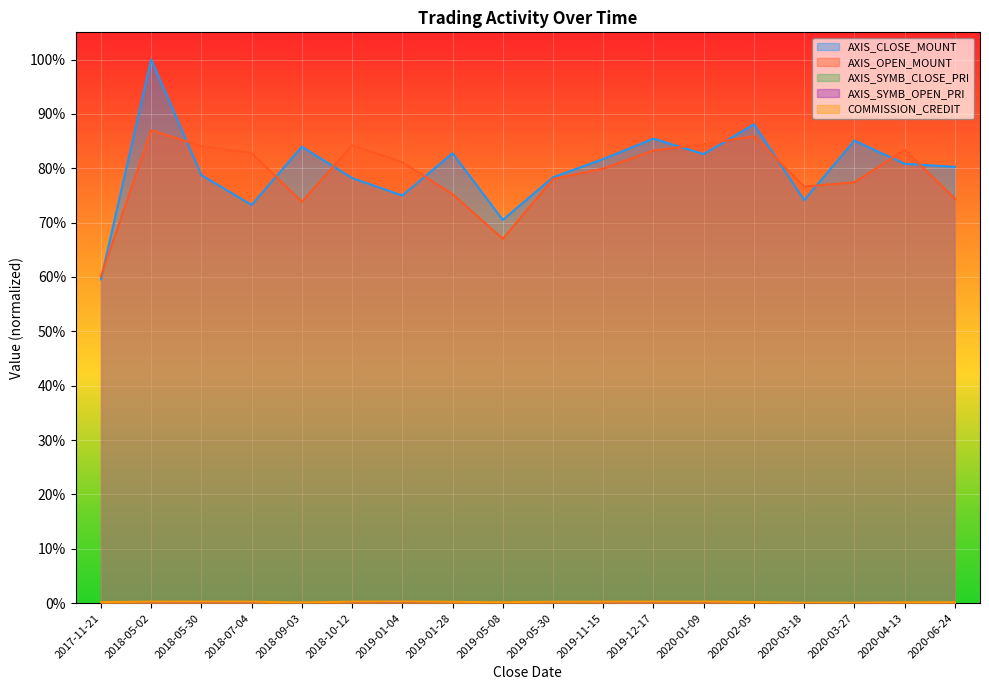

True or false: COMMISSION_CREDIT and AXIS_CLOSE_MOUNT intersect in this chart.

False